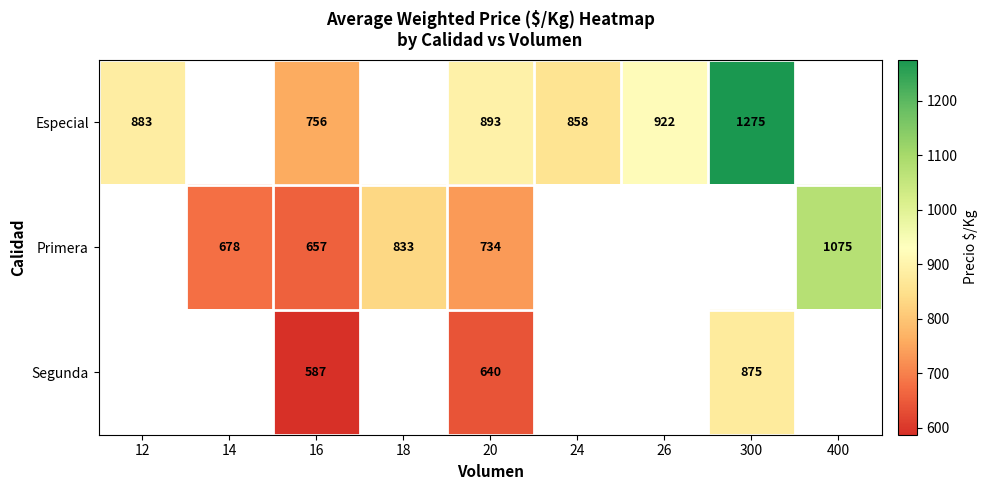

At 16, list the series in order from largest to smallest.

Especial, Primera, Segunda